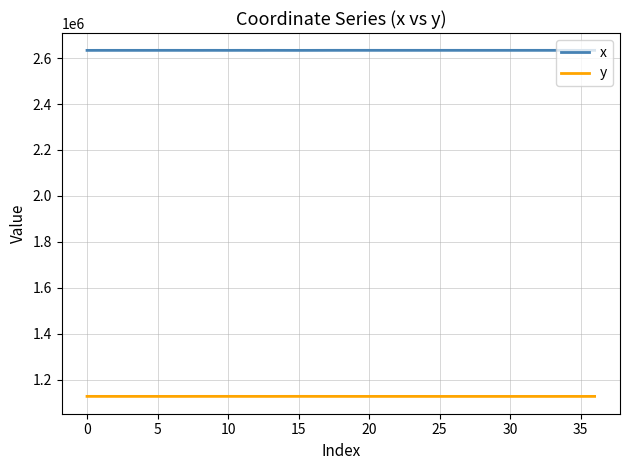

In y, how many points are lower than both neighbors (excluding endpoints)?

12